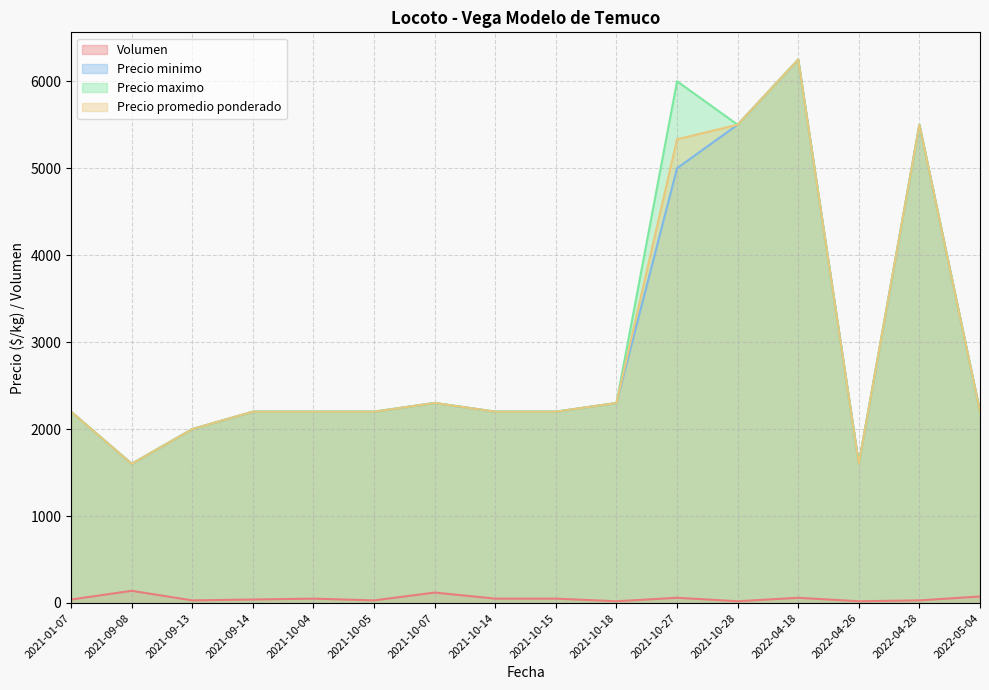

What is the value of the Precio minimo point at the 5th from the left?

2200